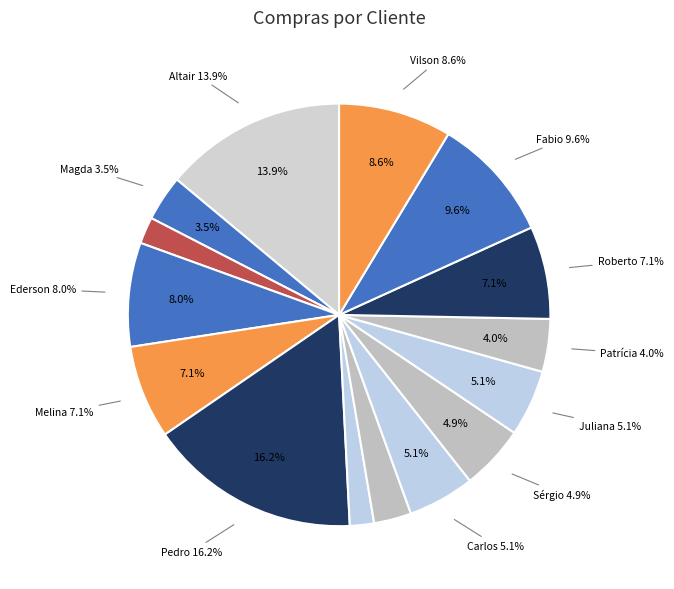

Count the number of slices in the pie.

15